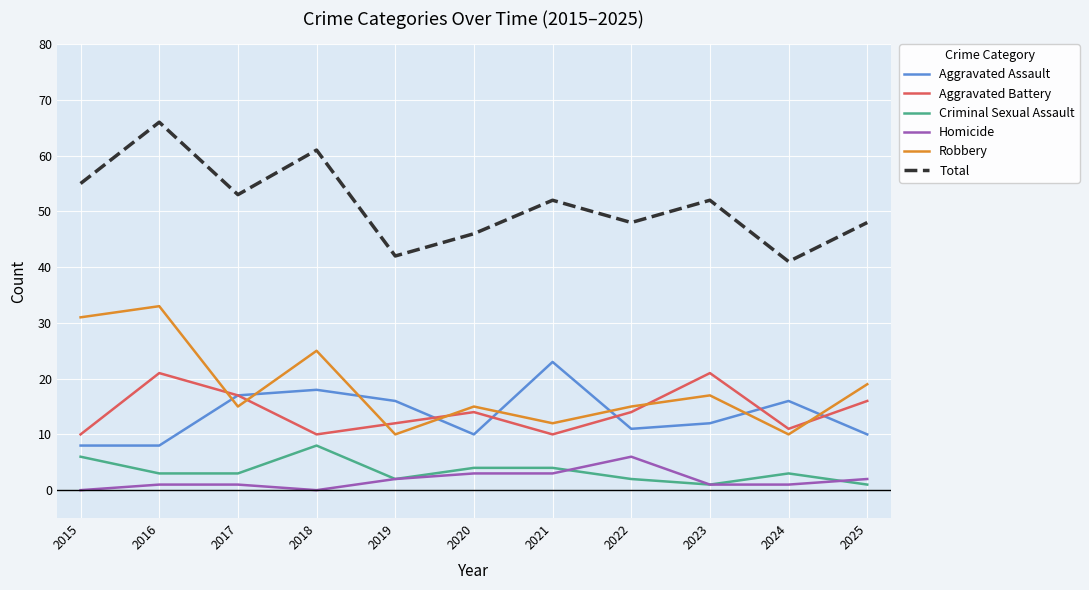

What is the greatest value displayed?

66